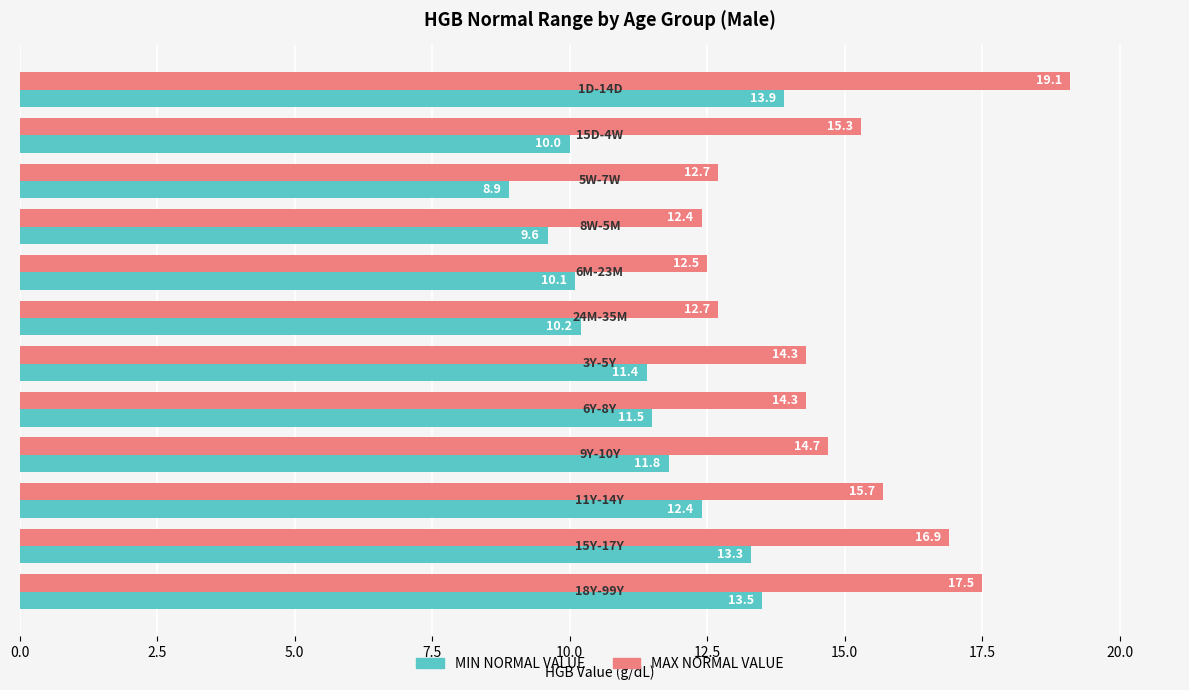

Rank the series by their maximum value, from highest to lowest.

MAX NORMAL VALUE, MIN NORMAL VALUE